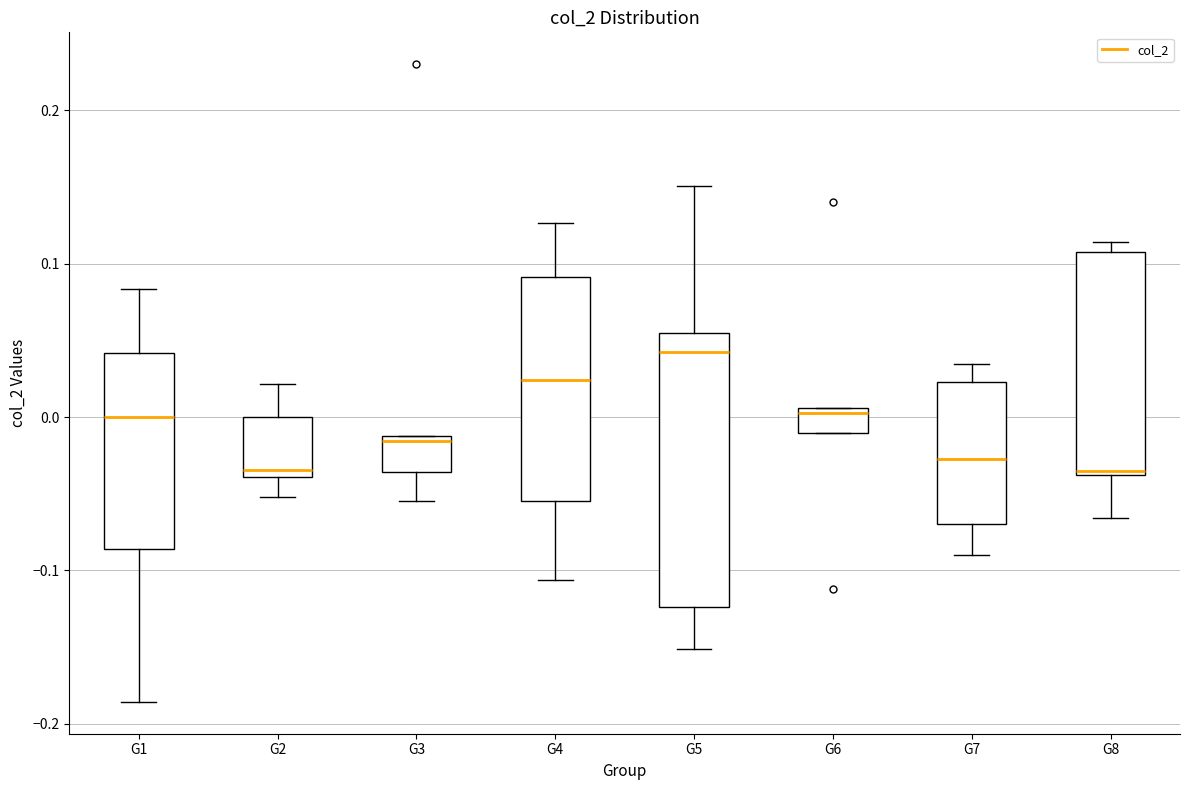

Where does the lower whisker of the box for G1 end on the y-axis? The values are not printed on the chart, so give them approximately, as read against the axis.

-0.19